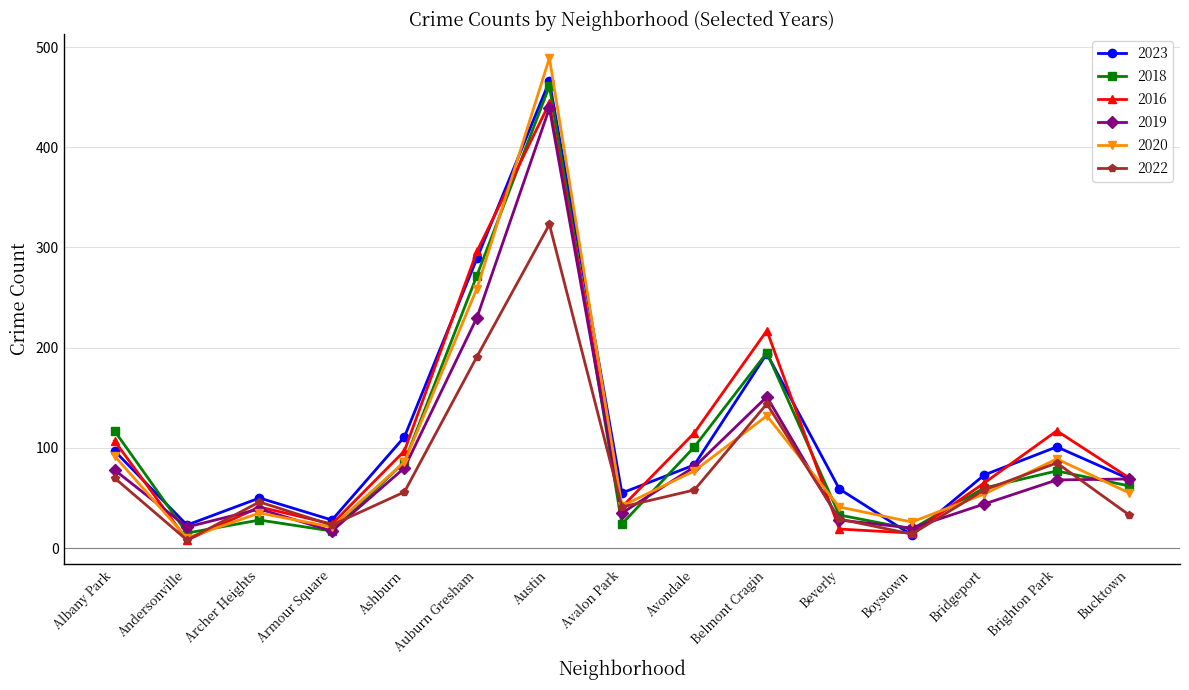

Which series has the widest spread of values?

2020